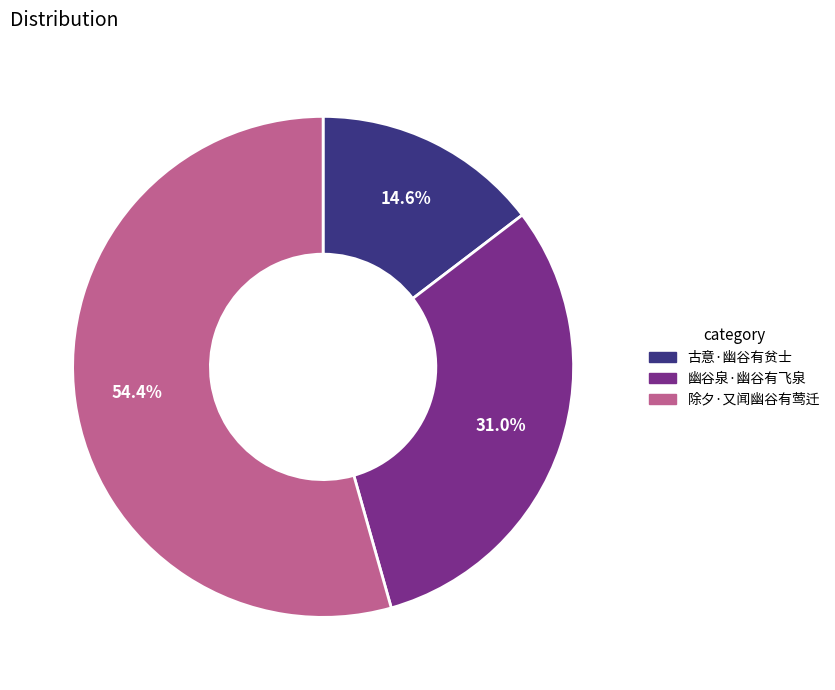

Which has a higher value, 古意·幽谷有贫士 or 幽谷泉·幽谷有飞泉?

幽谷泉·幽谷有飞泉